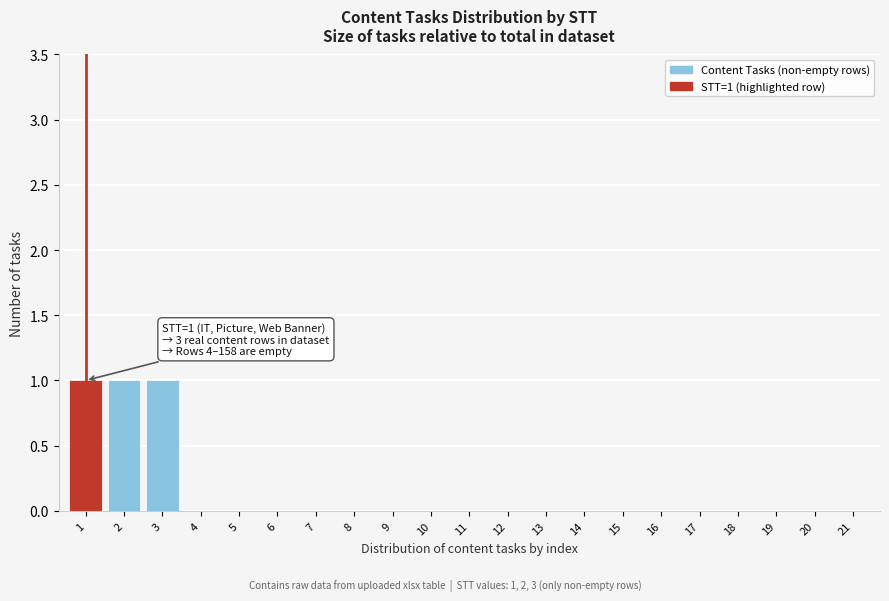

Reading left to right, transcribe all the data shown in this chart.

1=1	2=1	3=1	4=0	5=0	6=0	7=0	8=0	9=0	10=0	11=0	12=0	13=0	14=0	15=0	16=0	17=0	18=0	19=0	20=0	21=0